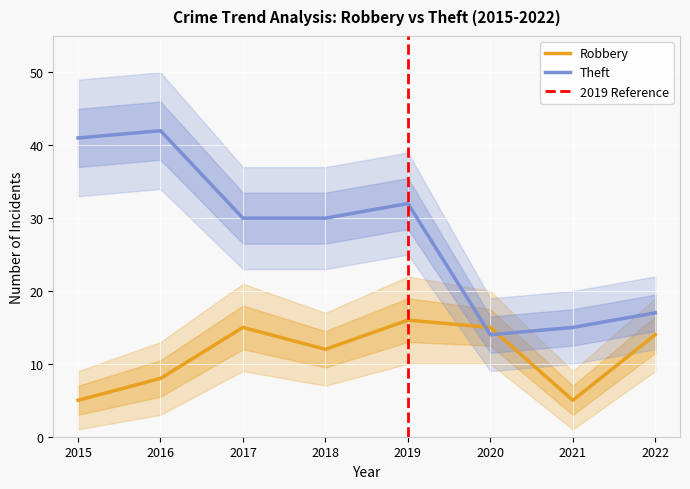

What is the maximum value shown in the chart?

42